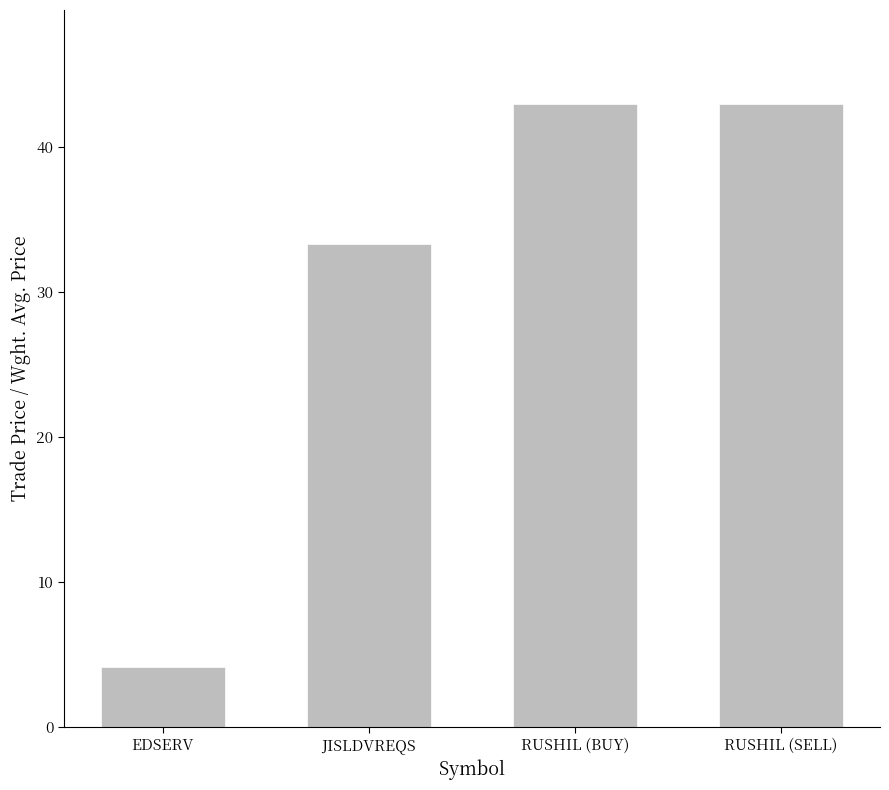

What is the difference between the second highest and second lowest values?

9.7